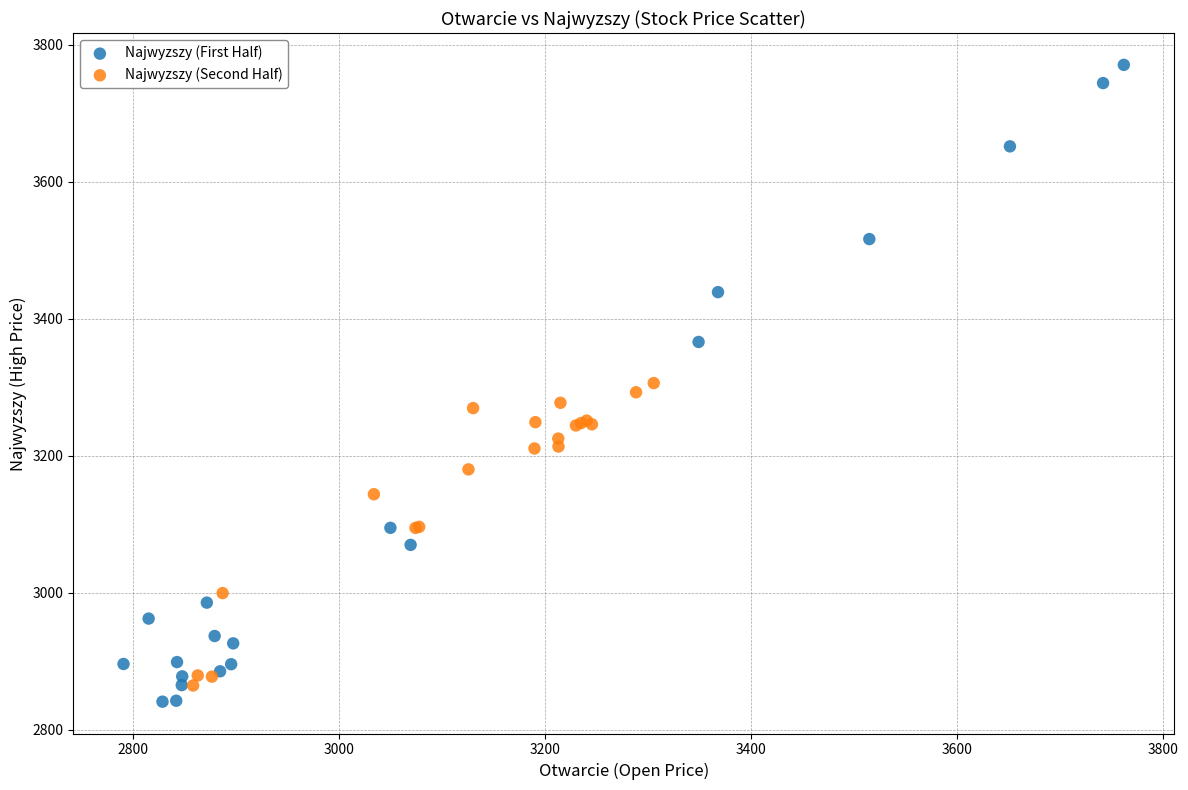

What are all the series names shown in the legend?

Najwyzszy (First Half), Najwyzszy (Second Half)